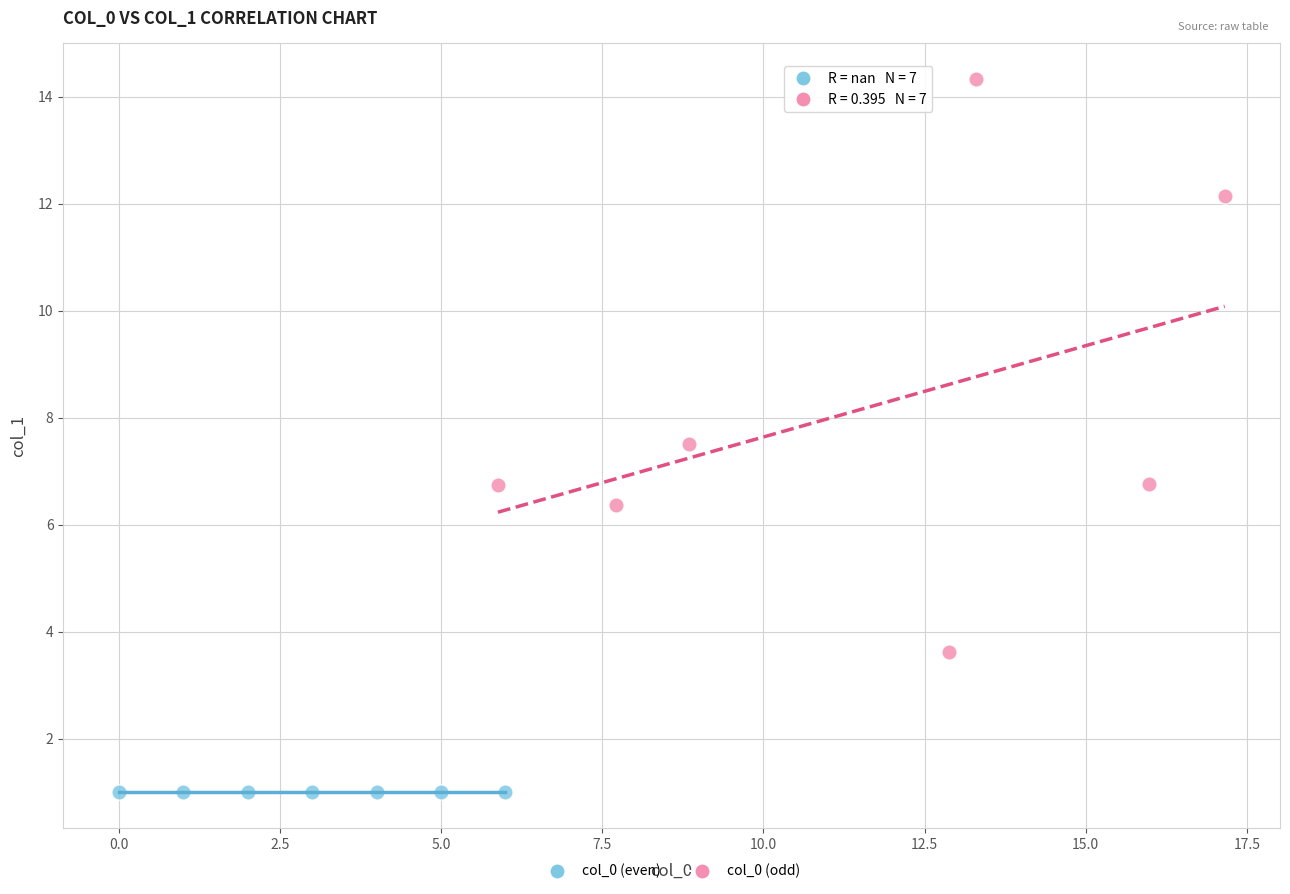

Which series reaches the minimum Y coordinate?

col_0 (even)